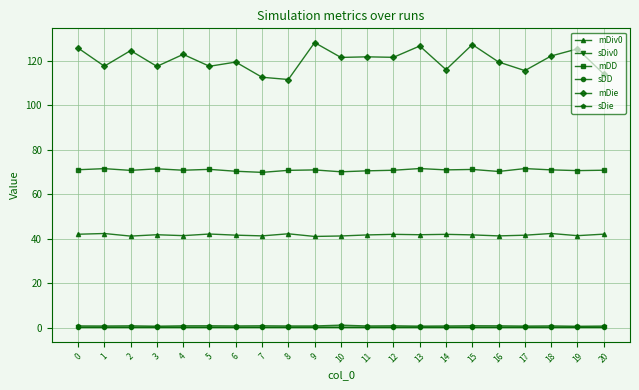

True or false: sDie and mDD cross at least once.

False